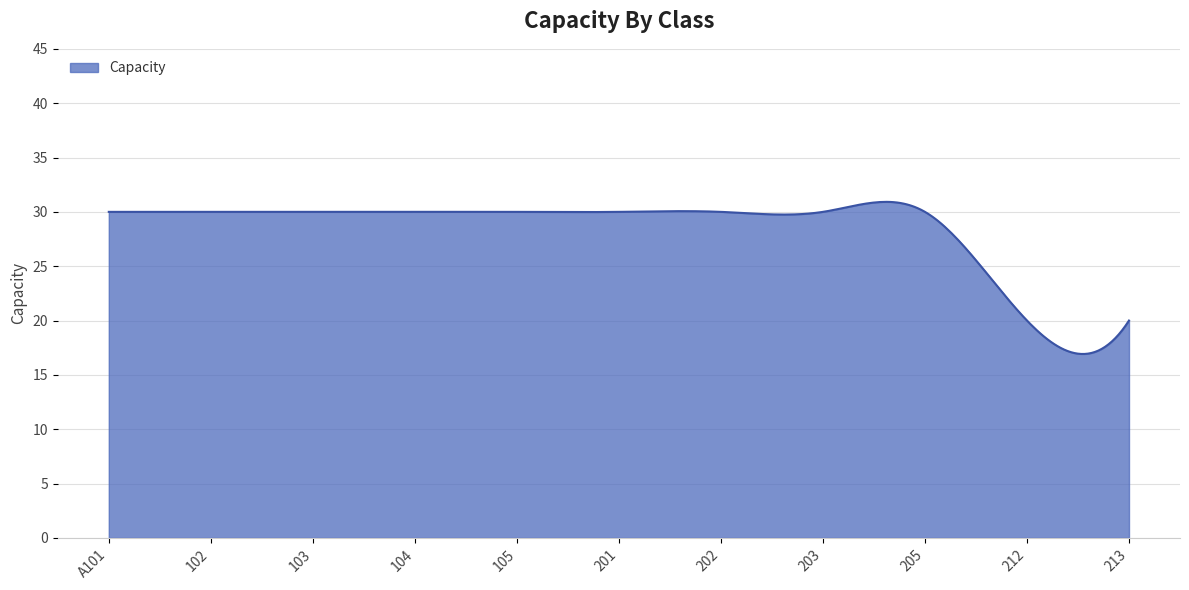

What is the smallest value displayed?

16.9